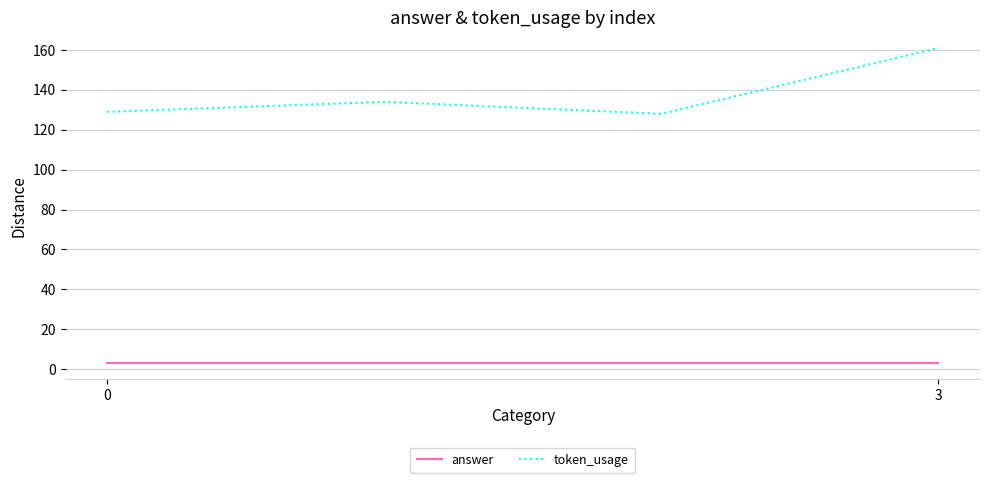

True or false: token_usage and answer cross at least once.

False